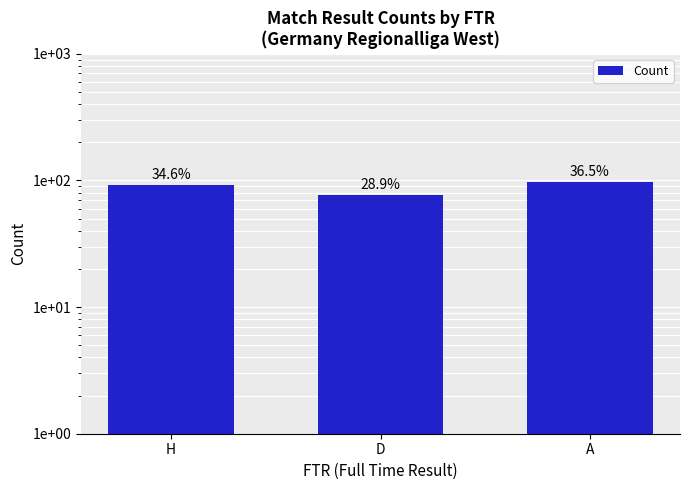

What is the value of the 1st bar from the left?

92